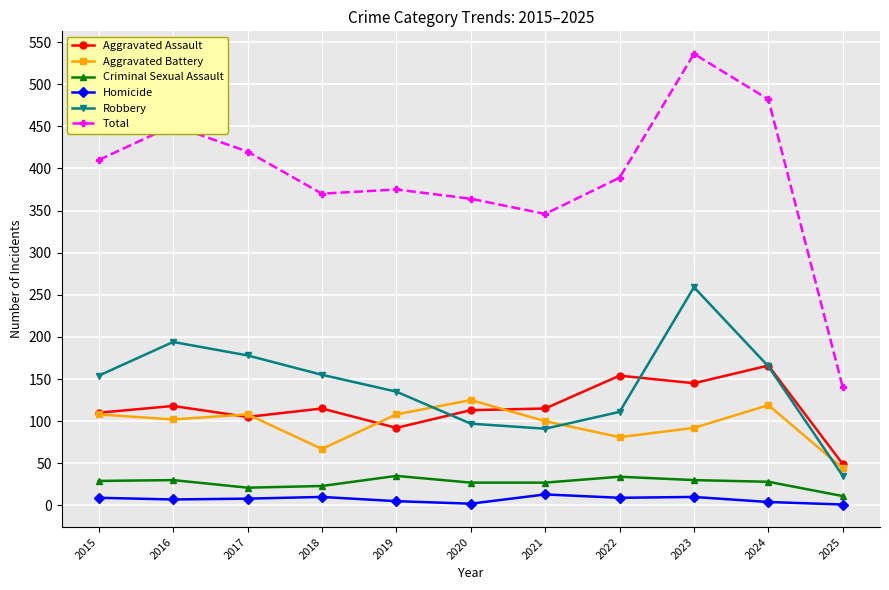

At which category does the chart reach its peak across all series?

2023